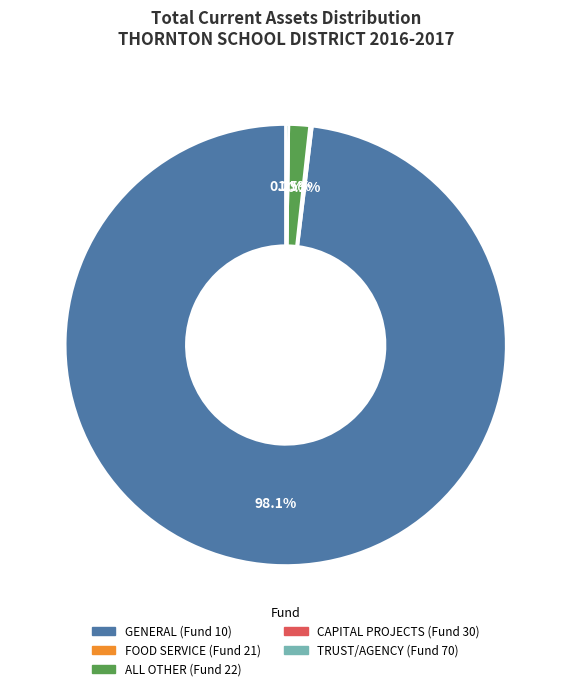

Which category has the biggest portion of the pie?

GENERAL (Fund 10)